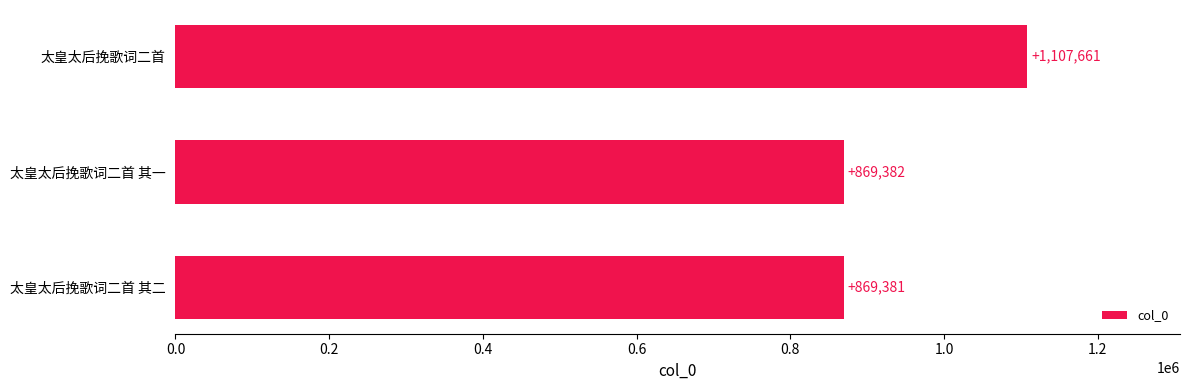

Is it true that the value at 太皇太后挽歌词二首 is 1107661?

True